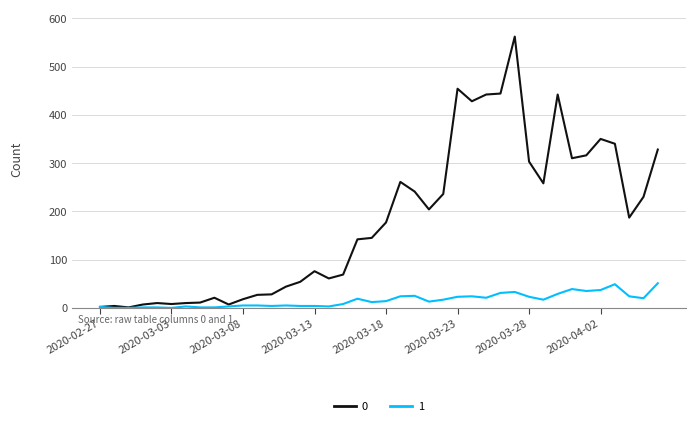

How many lines are shown in the chart?

2